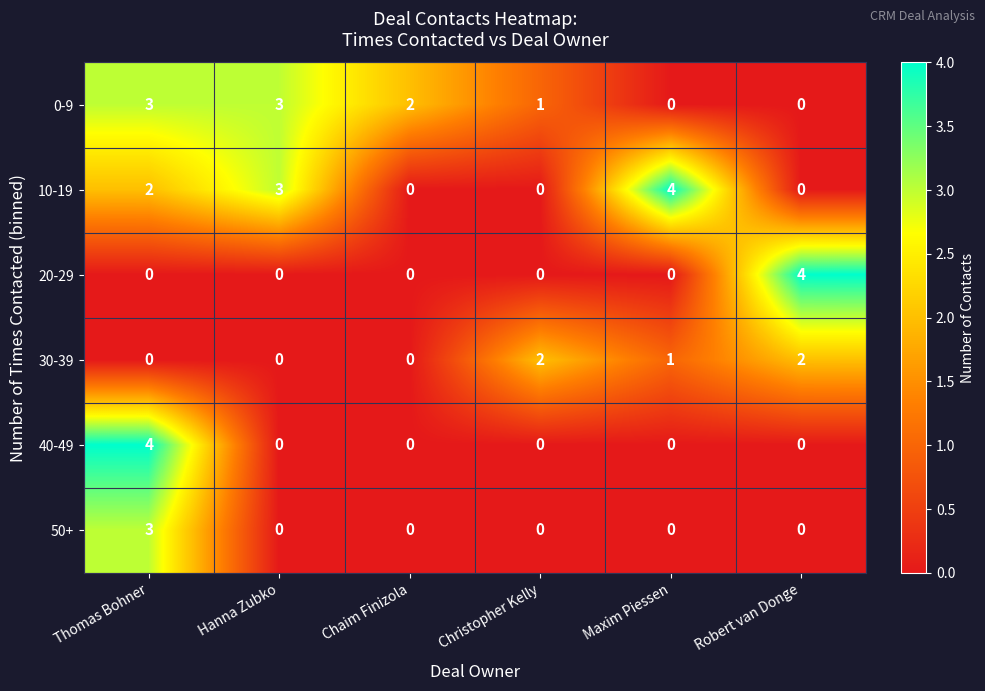

What is the sum of all 0-9 values?

9